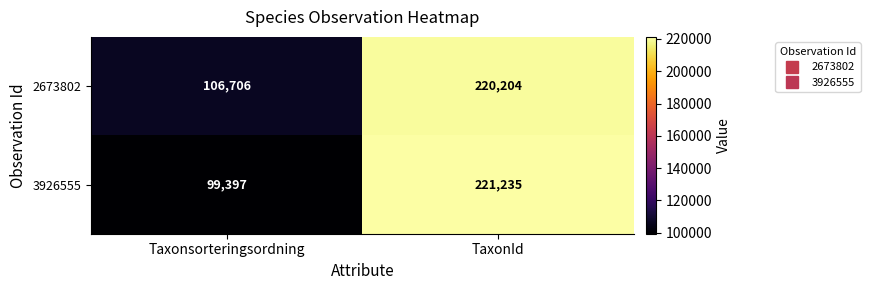

Which series has the largest range (max minus min)?

3926555